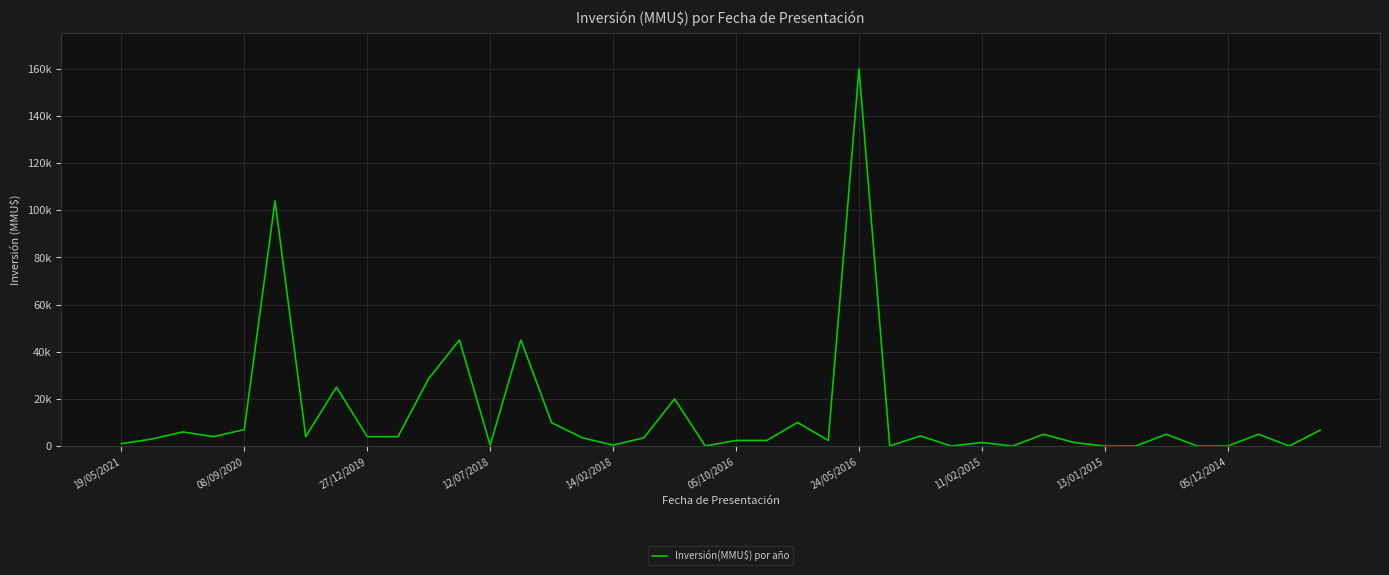

What is the difference between the maximum and minimum values?

160000